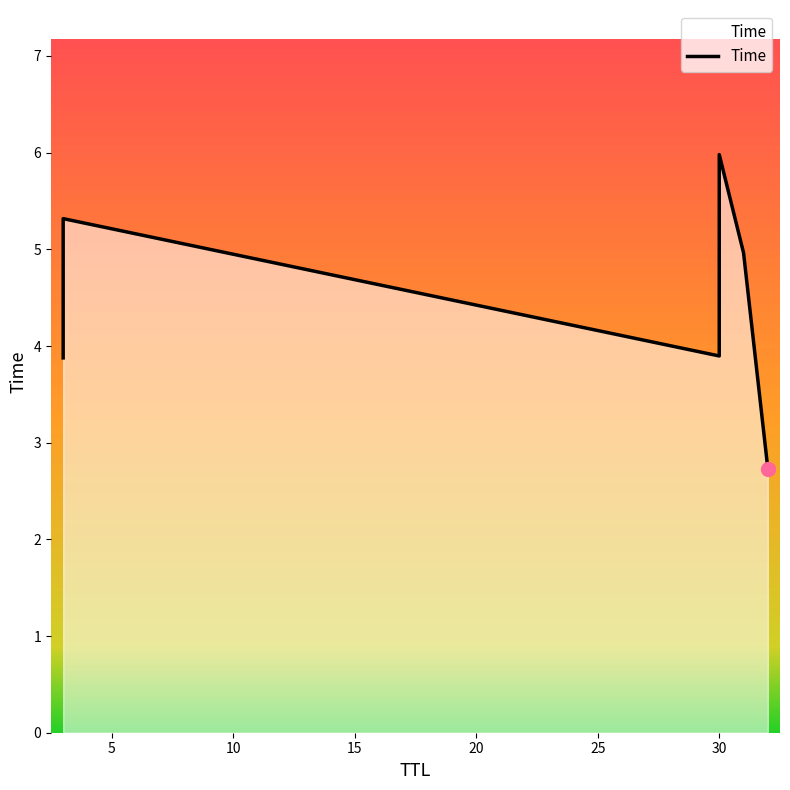

What is the value of the 2nd point from the left?

5.3